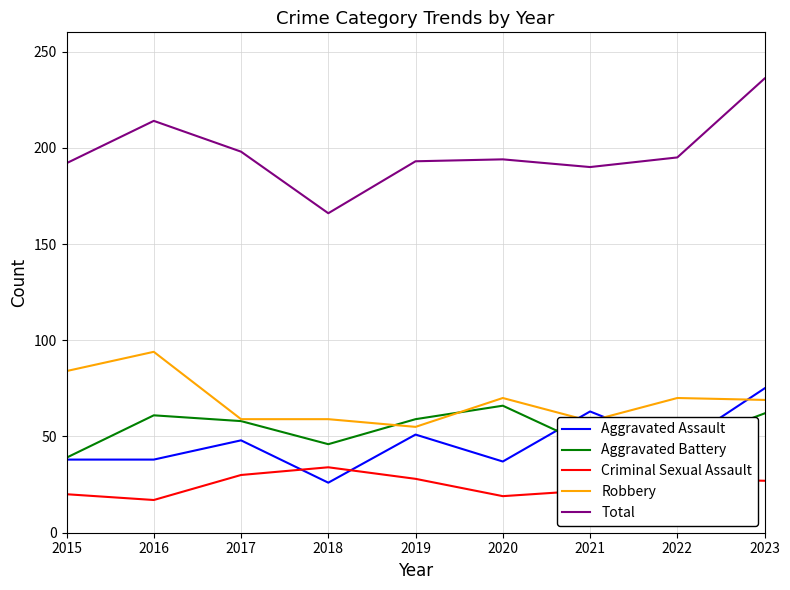

The Aggravated Assault series shows 67 at 2022. True or false?

False